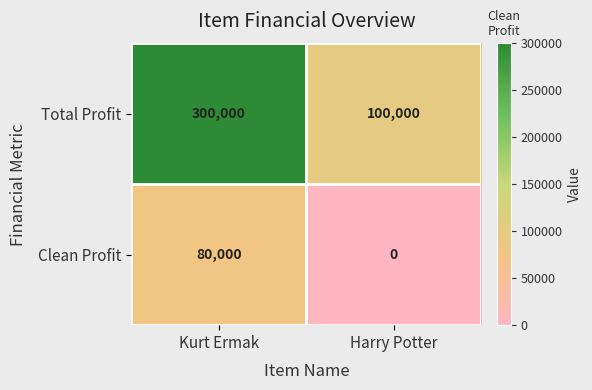

The value of Total Profit at Kurt Ermak is 300000. True or false?

True